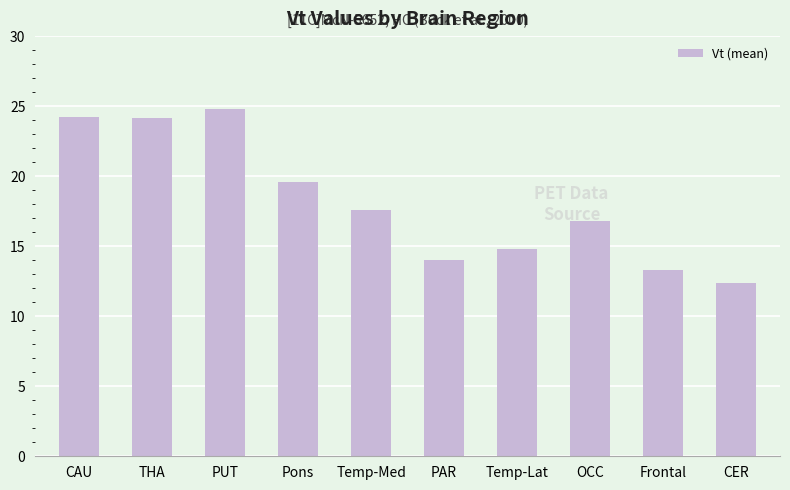

At which category does the chart reach its minimum across all series?

CER